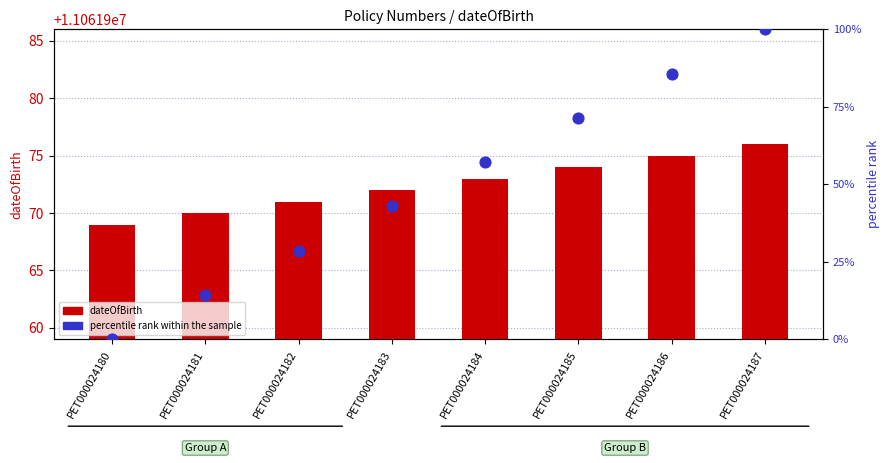

What are all the series names shown in the legend?

dateOfBirth, percentile rank within the sample